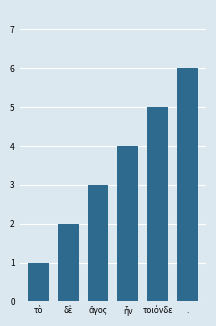

How many data points does each series have?

6